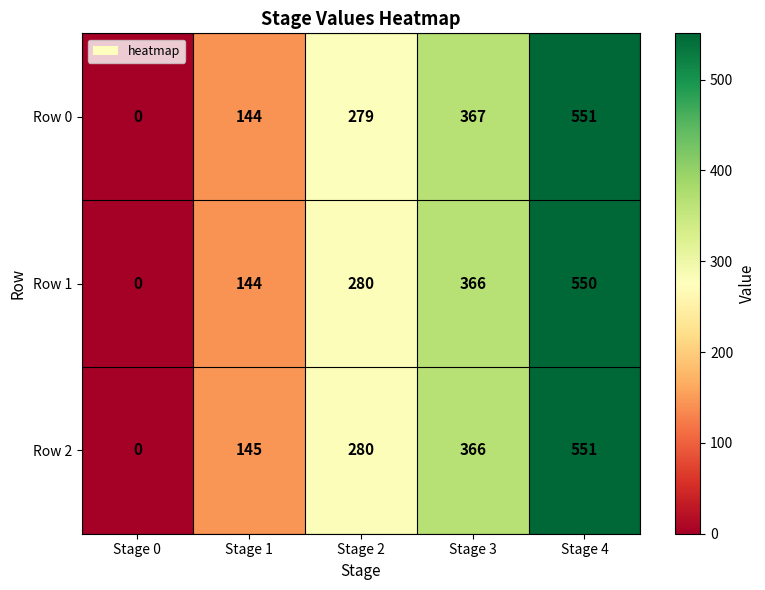

How many values in the Row 1 series are below 280?

2